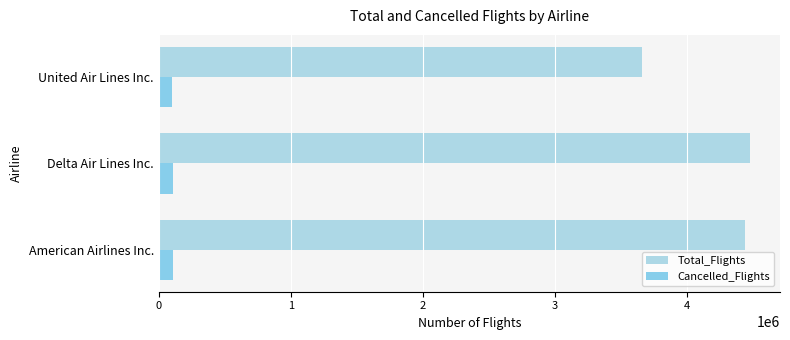

What is the value of the Cancelled_Flights bar at the 1st from the left?

105762